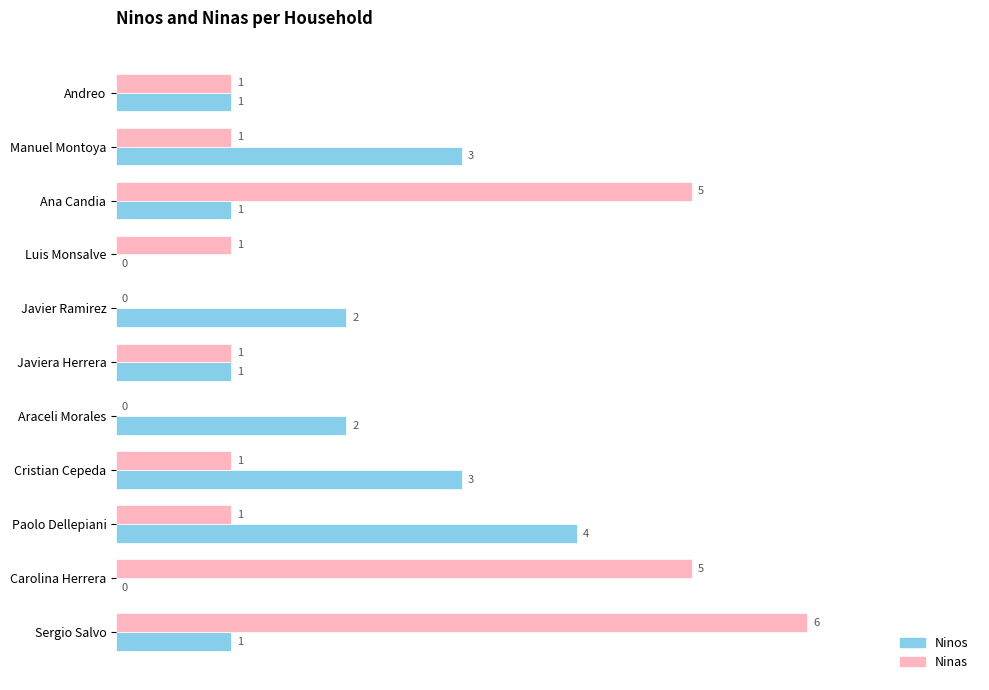

The Ninas series shows 0 at Manuel Montoya. True or false?

False